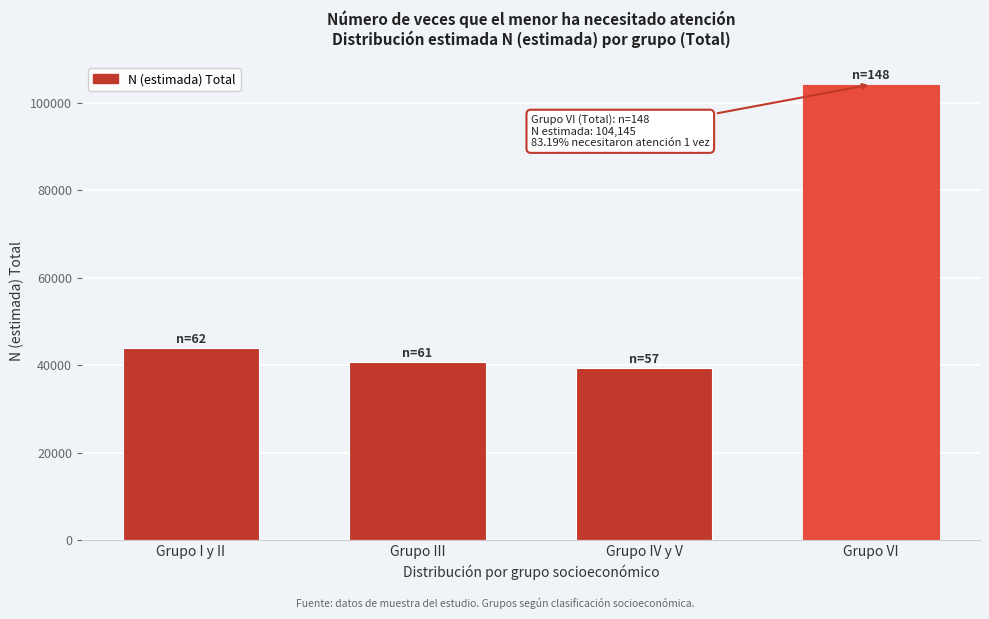

Reading left to right, extract all data points from this chart.

Grupo I y II=43976	Grupo III=40718	Grupo IV y V=39312	Grupo VI=104145